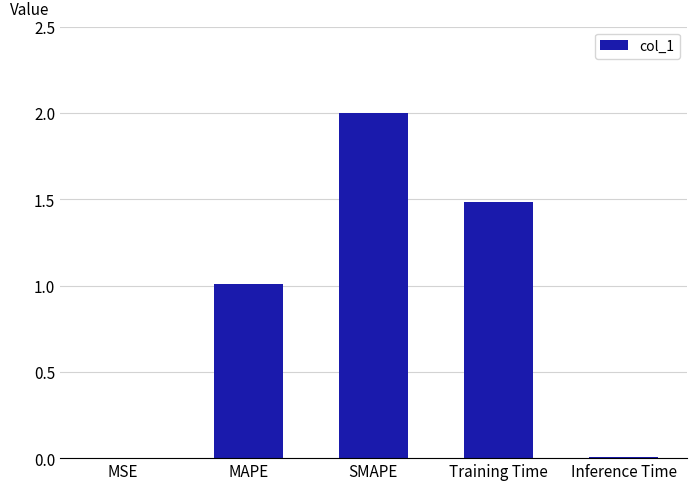

The chart shows a value of 0.0 at Inference Time. True or false?

True